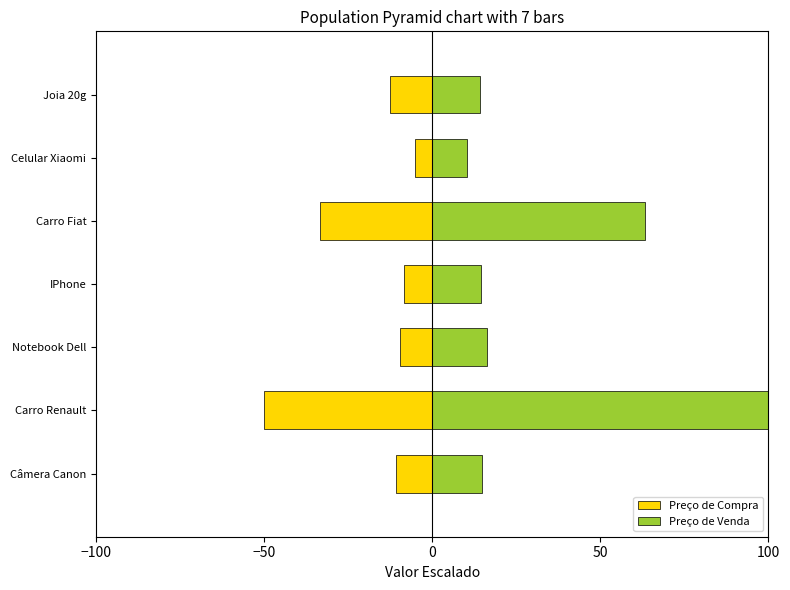

Does the chart contain stacked bars?

No